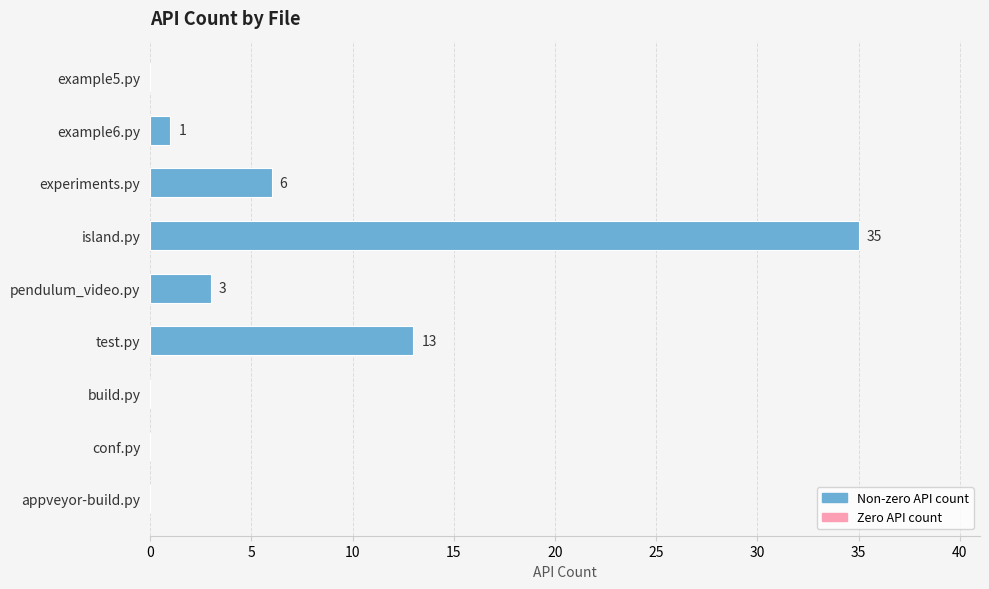

True or false: the data shows 0 at build.py.

True